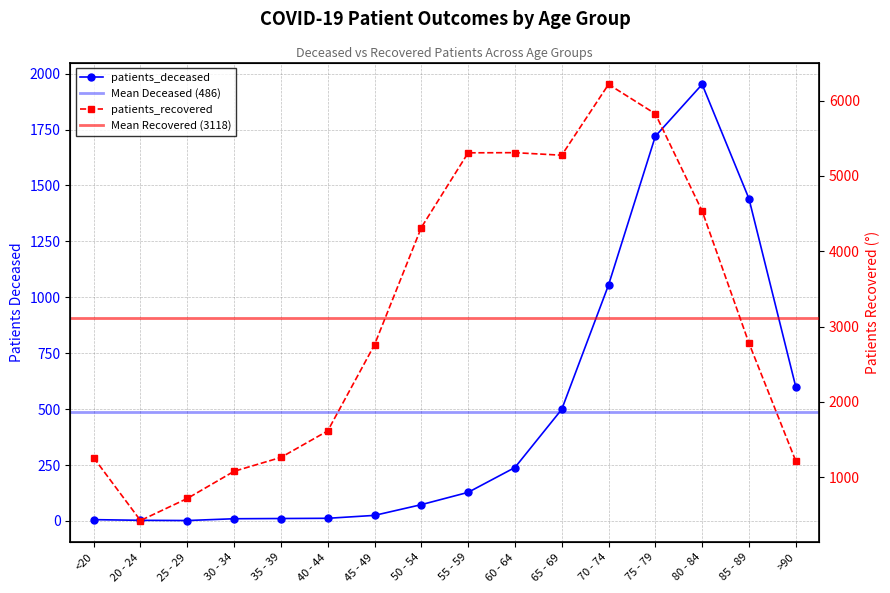

The patients_deceased series shows 11 at 35 - 39. True or false?

True